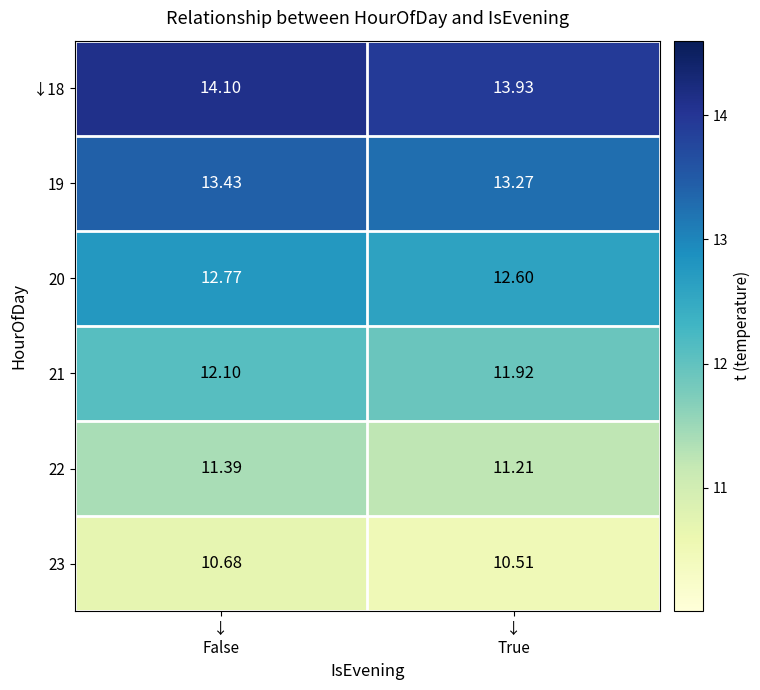

Count the number of categories in the chart.

2